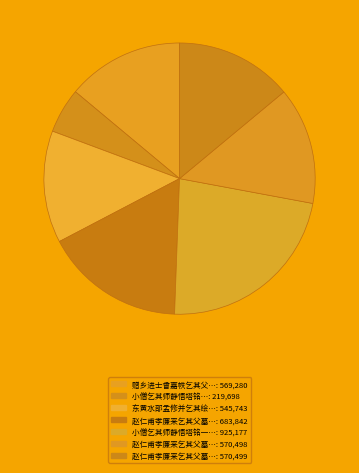

Which category has the biggest portion of the pie?

小僧乞其师静悟塔铭一首